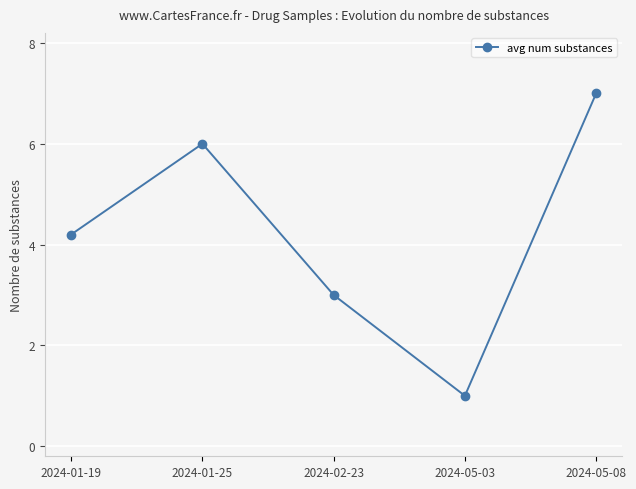

Where is the first local maximum?

2024-01-25